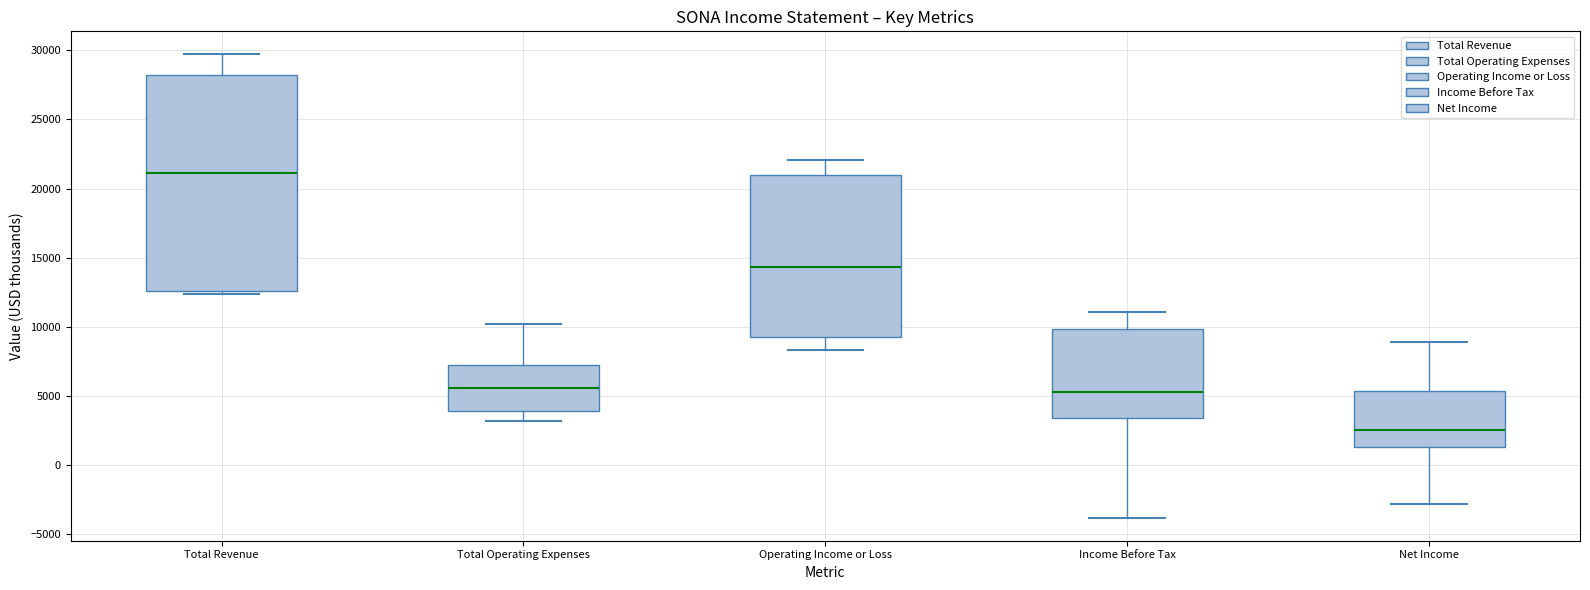

Where does the median line of the box for Net Income sit on the y-axis? The values are not printed on the chart, so give them approximately, as read against the axis.

2500